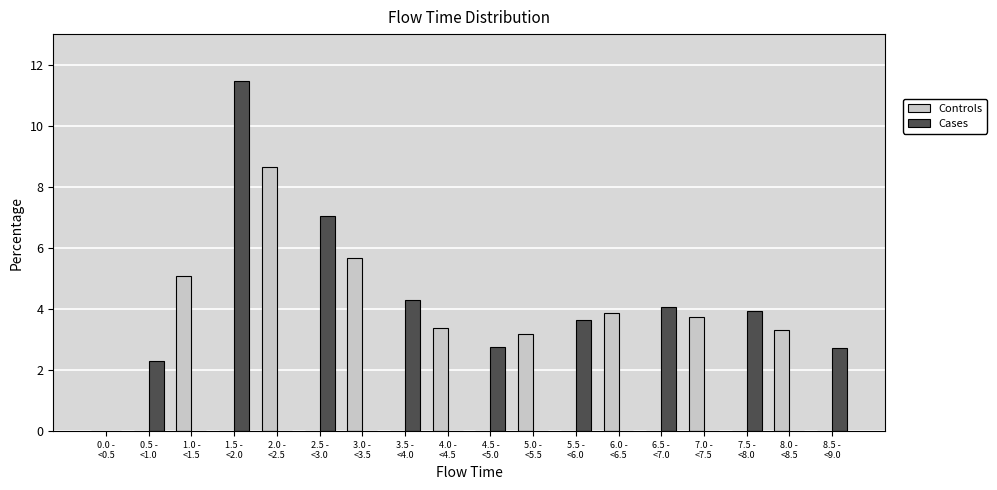

What is the sum of all Cases values?

42.3